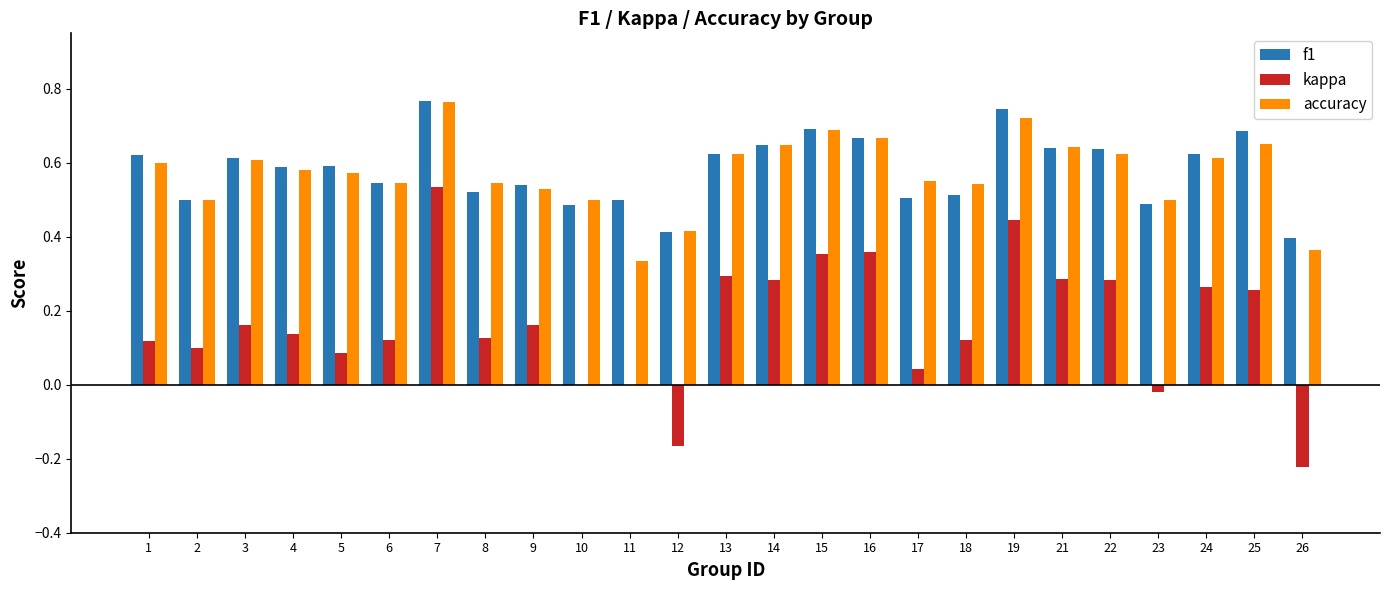

Is the value of kappa at 25 greater than the value of accuracy at 2?

No